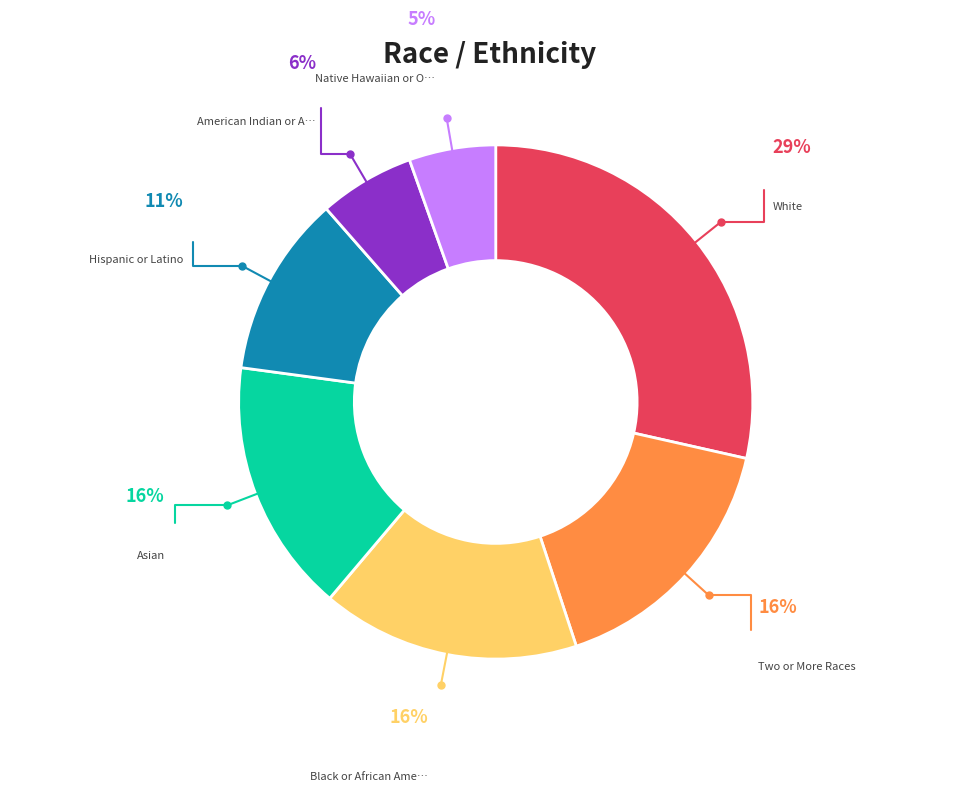

Is there any slice that represents more than half of the pie?

No